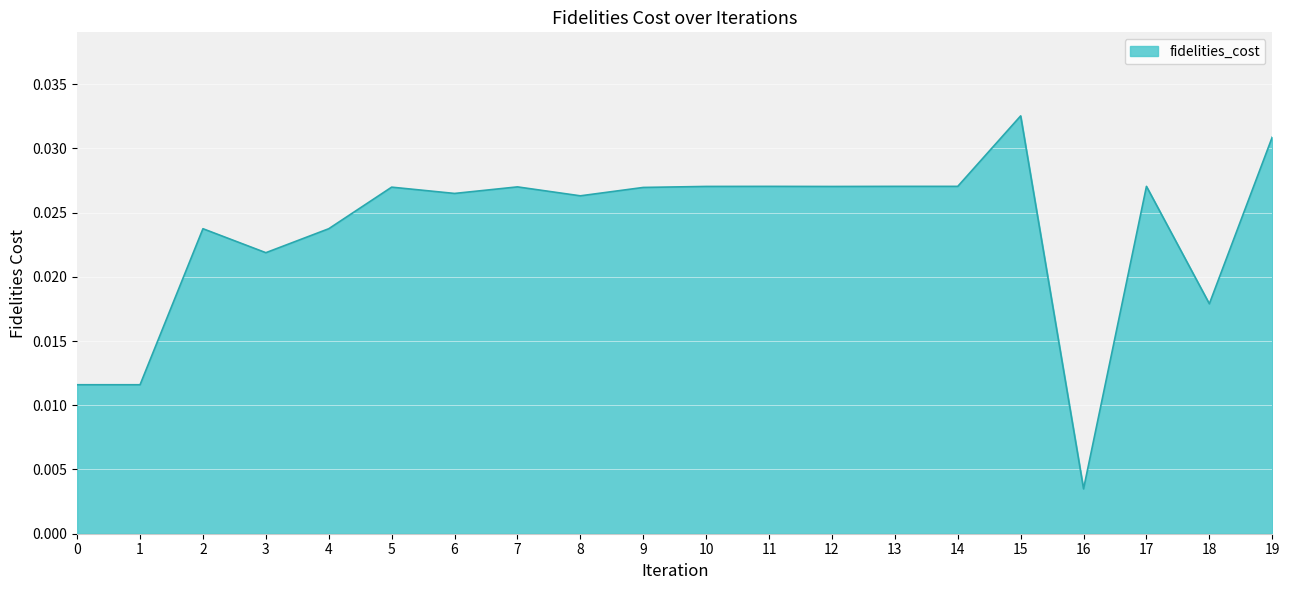

Count the number of data series in this chart.

1